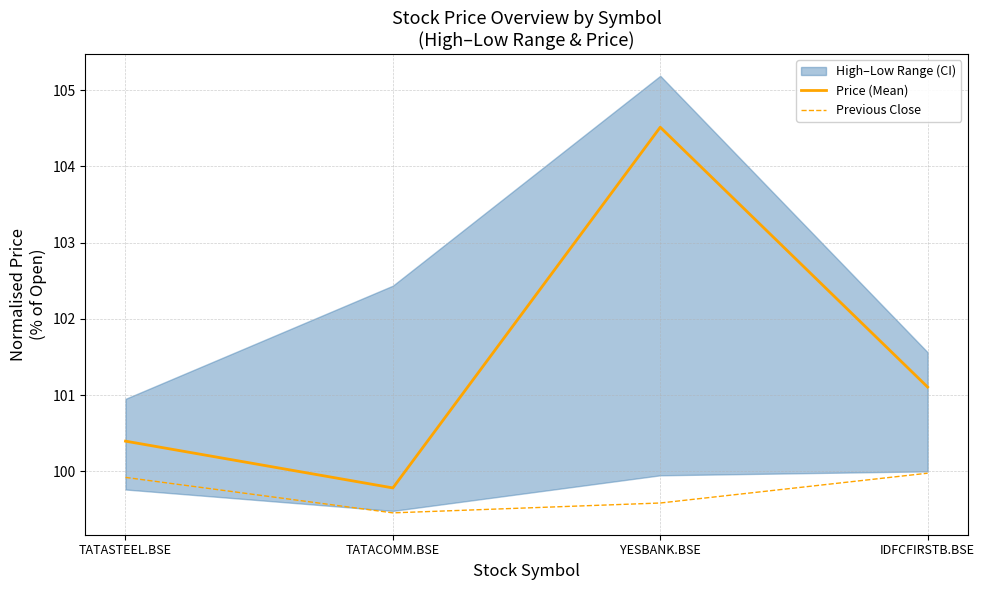

At which label does Price (Mean) reach its peak?

YESBANK.BSE